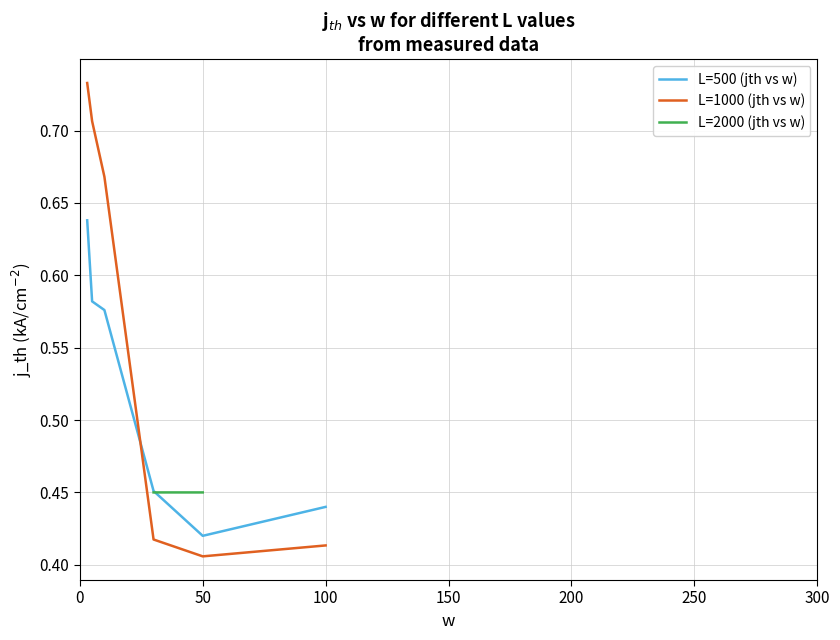

After their last crossing, which series has the higher values: L=1000 (jth vs w) or L=500 (jth vs w)?

L=500 (jth vs w)